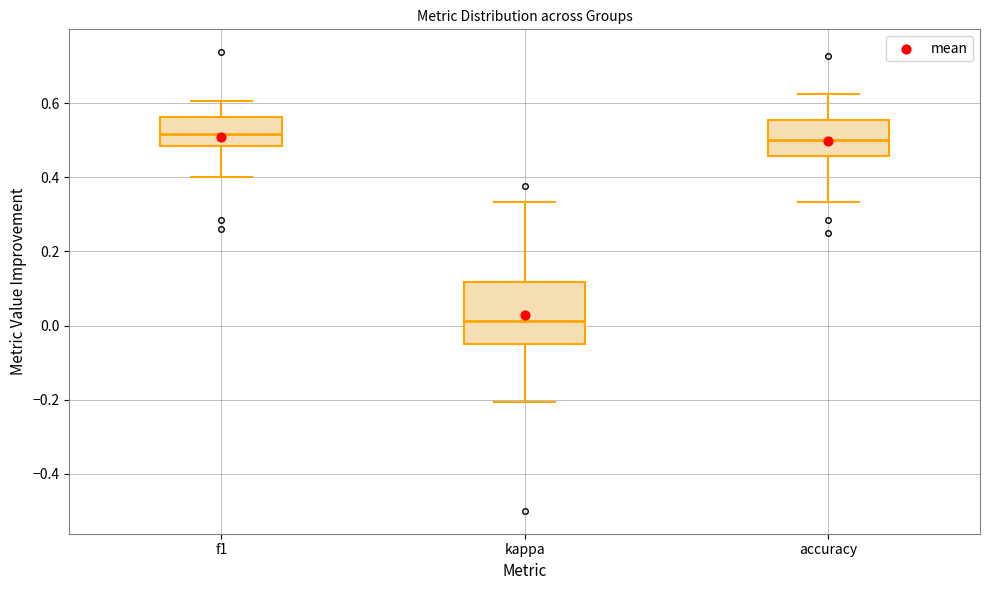

Reading left to right, read every box against the y-axis: the position of its median line, the range the box covers, and the ends of its whiskers. The values are not printed on the chart, so give them approximately, as read against the axis.

f1: median 0.52, box 0.48 to 0.56, whiskers 0.40 to 0.60
kappa: median 0.02, box -0.04 to 0.12, whiskers -0.20 to 0.34
accuracy: median 0.50, box 0.46 to 0.56, whiskers 0.34 to 0.62